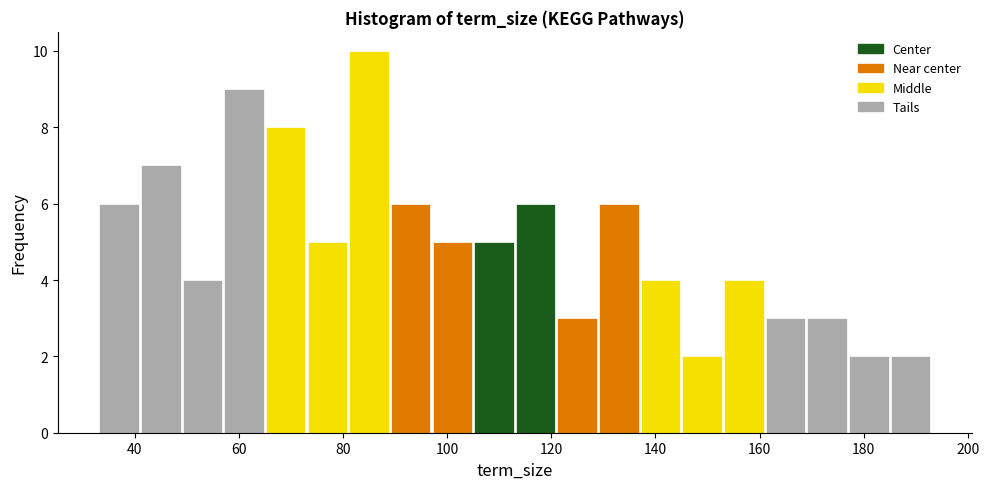

How tall is the bar that spans 121 to 129 on the x-axis? Neither the bar edges nor the heights are printed on the chart, so give them approximately, as read against the axes.

3